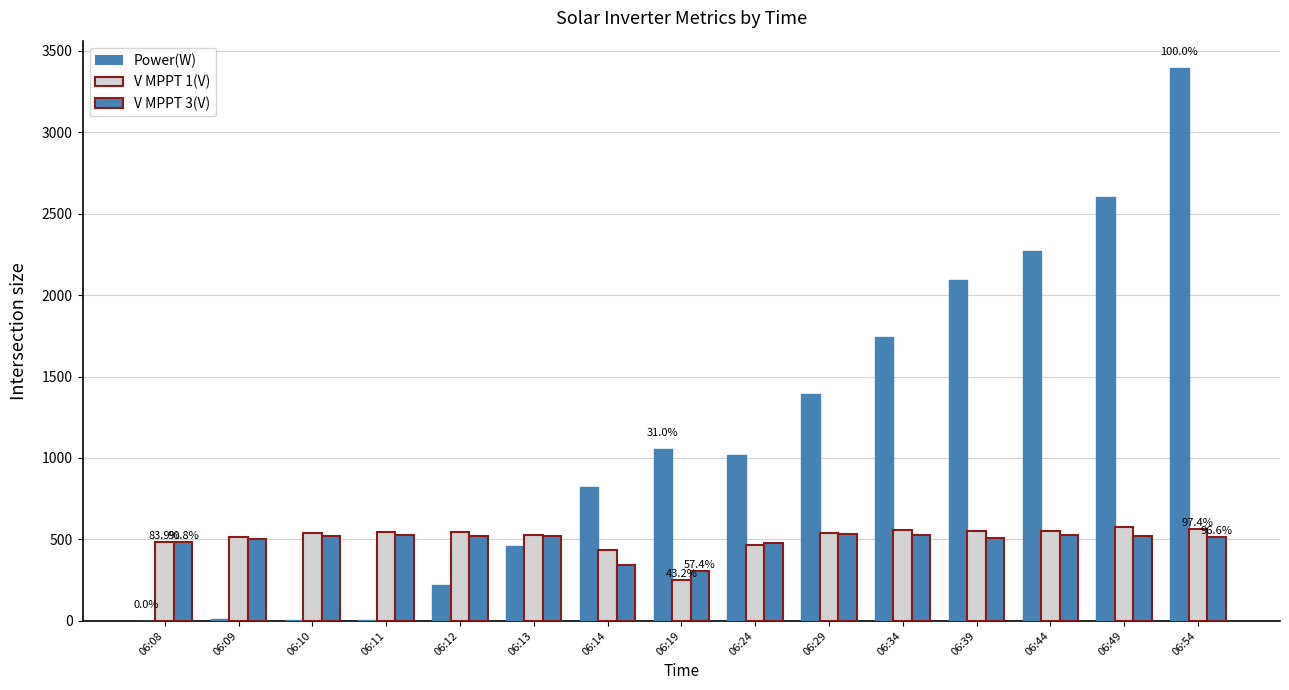

What is the value of the Power(W) bar at the 7th from the left?

820.0